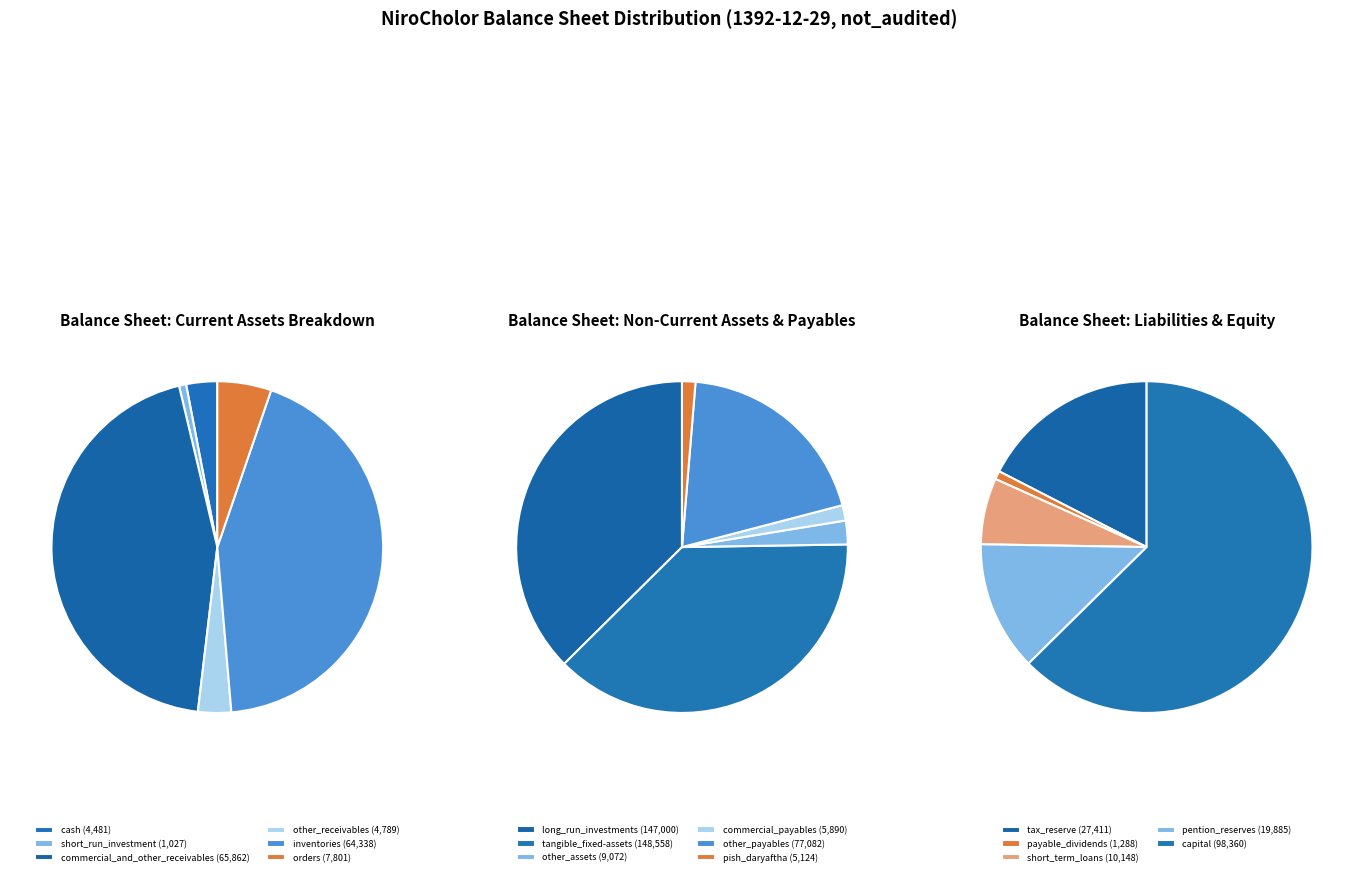

Which has a higher value, other_payables or other_receivables?

other_payables